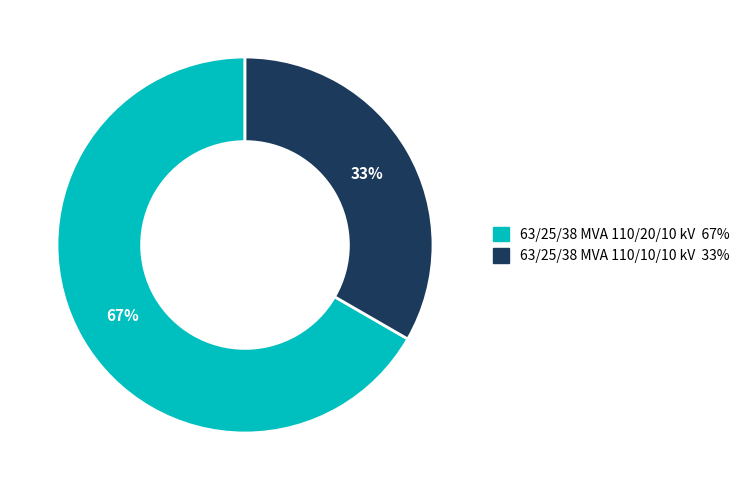

True or false: 63/25/38 MVA 110/20/10 kV accounts for 67% of the total.

True